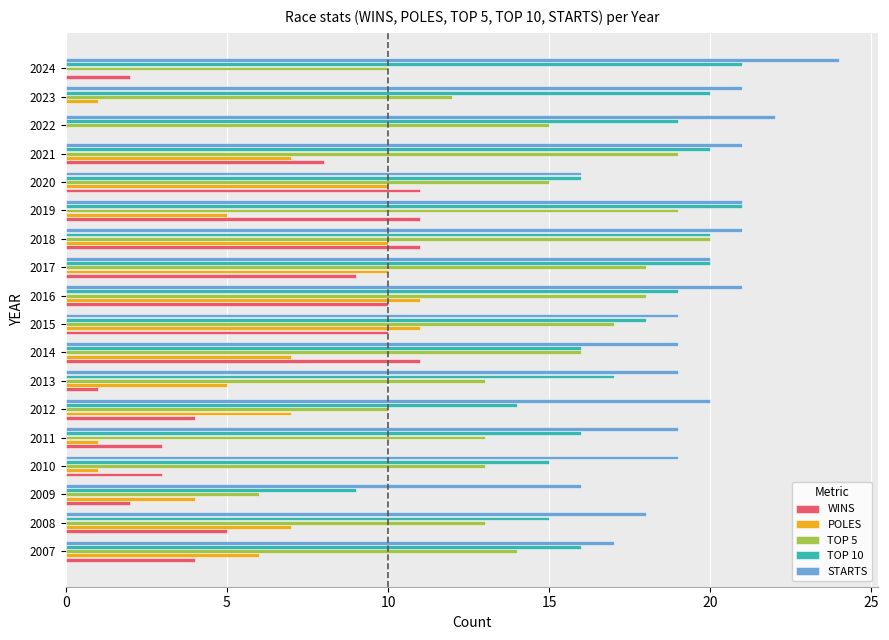

What is the sum of all STARTS values?

353